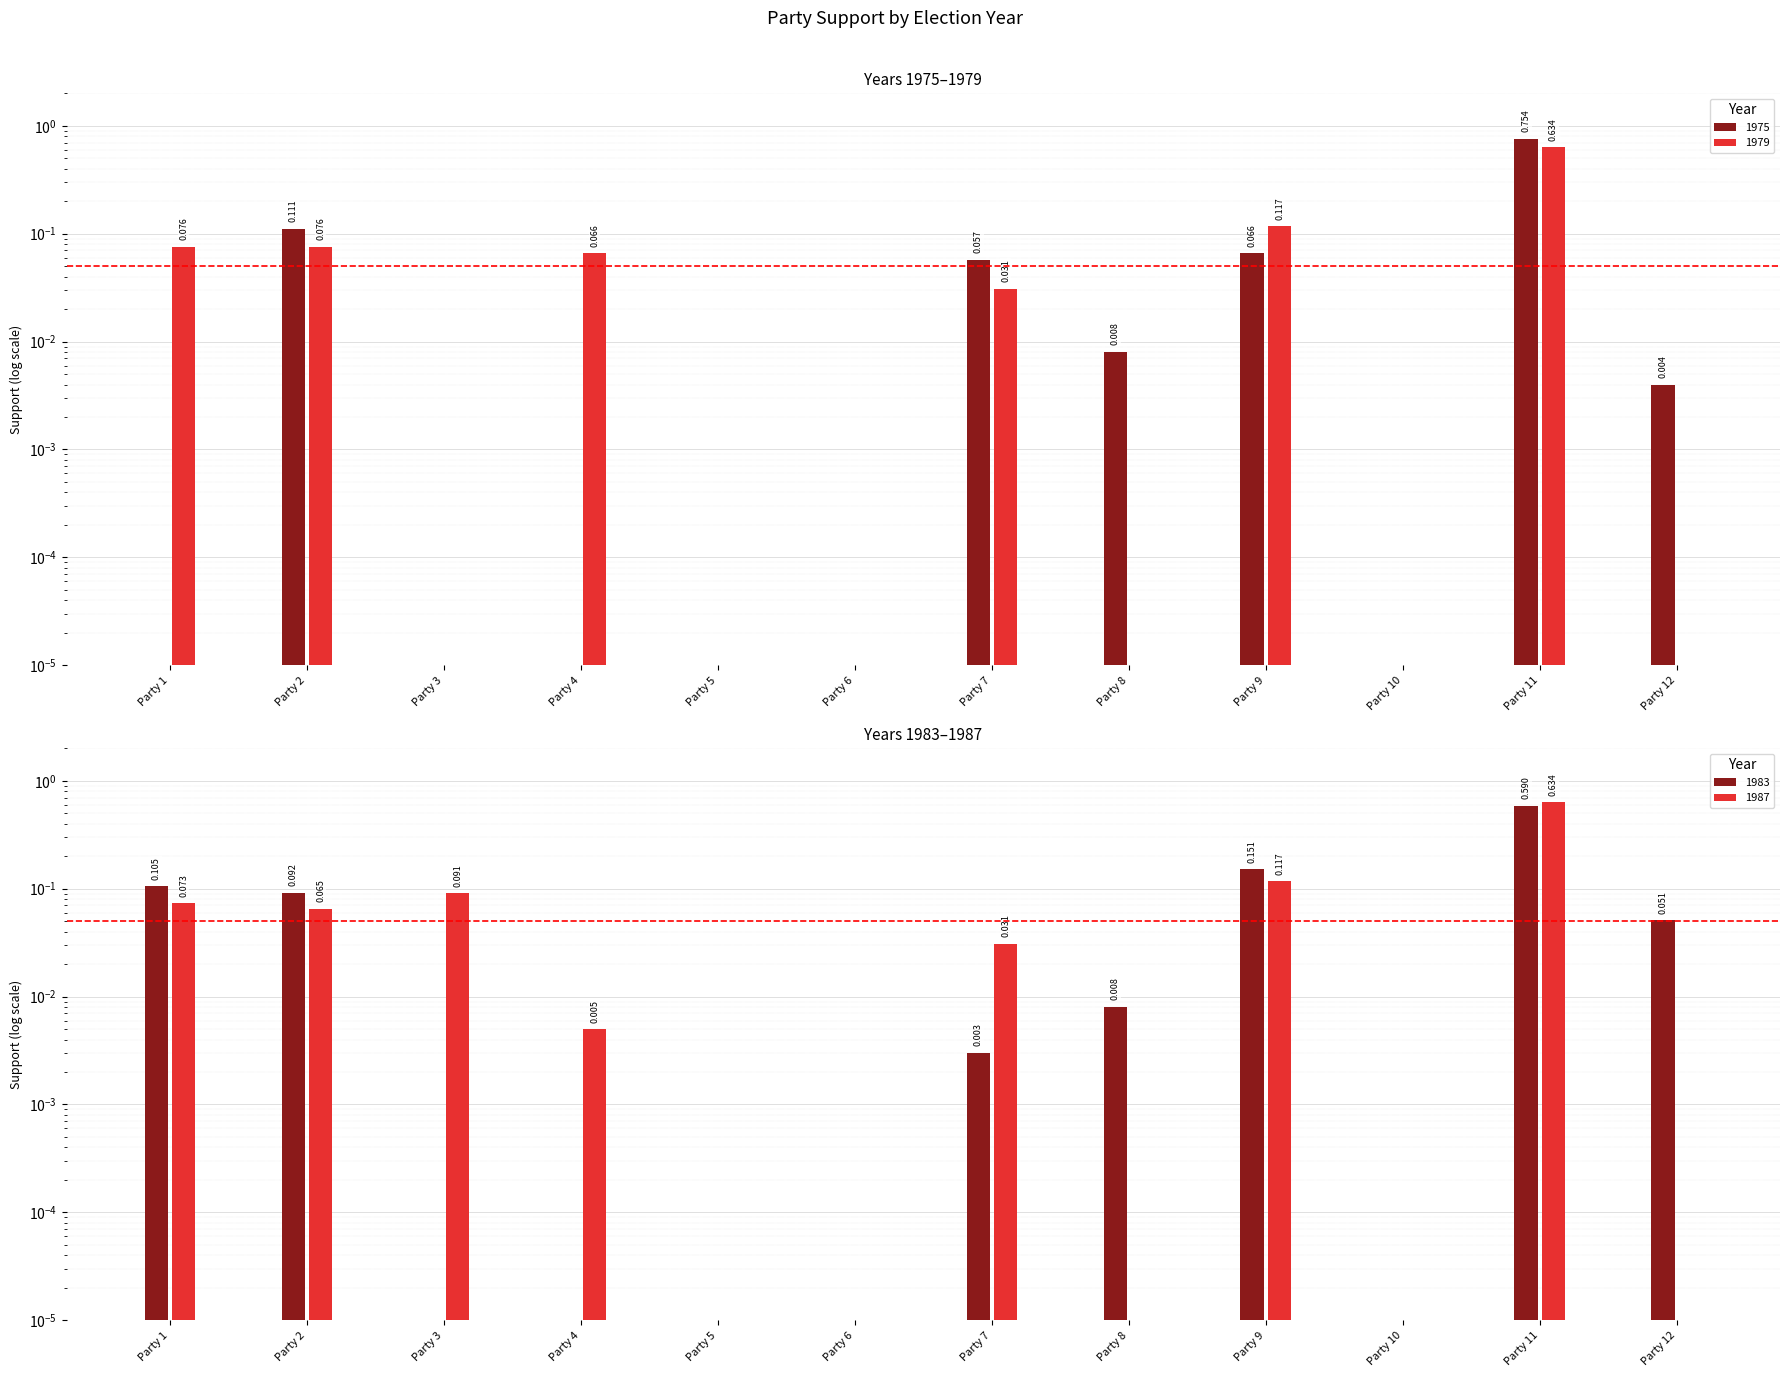

Rank the categories by 1979 value from highest to lowest.

Party 11, Party 9, Party 1, Party 2, Party 4, Party 7, Party 3, Party 5, Party 6, Party 8, Party 10, Party 12